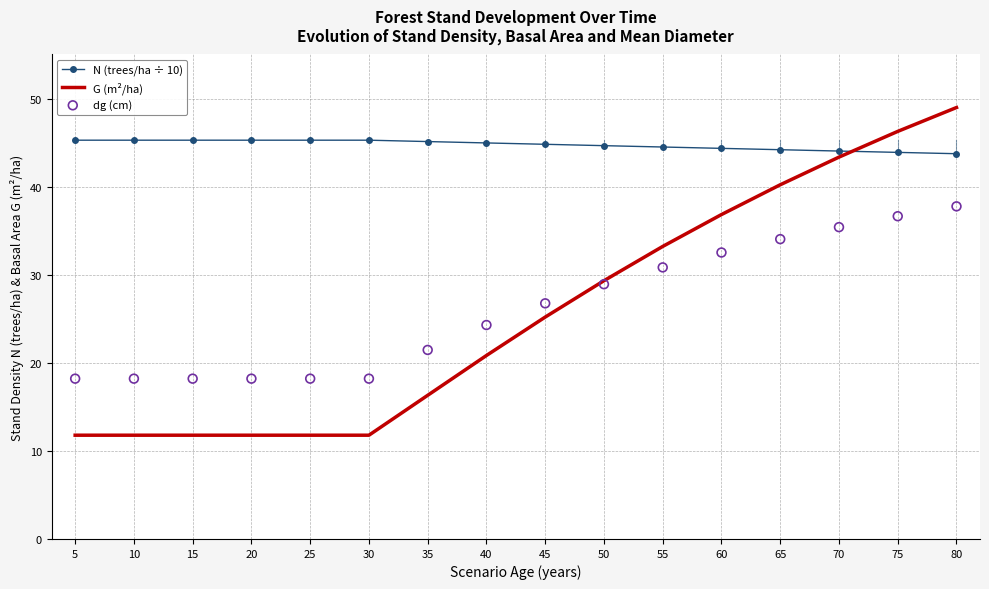

Is the value of G (m²/ha) at 25 greater than the value of N (trees/ha ÷ 10) at 40?

No